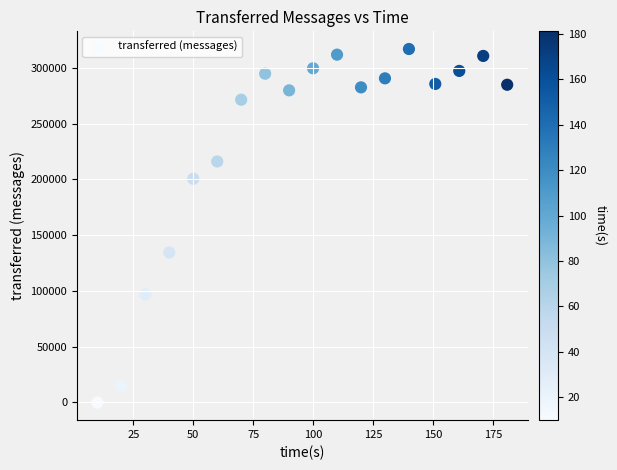

What is the range of X values (max minus min)?

171